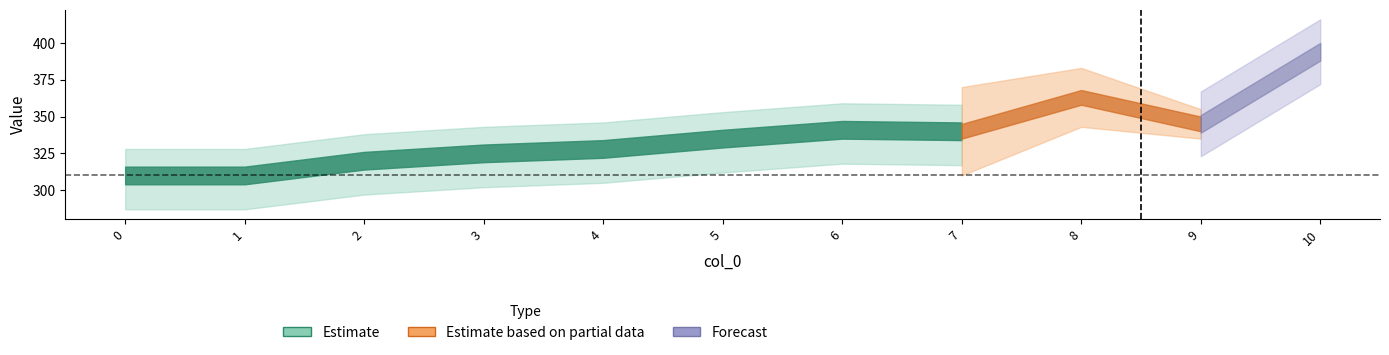

How many lines are shown in the chart?

2